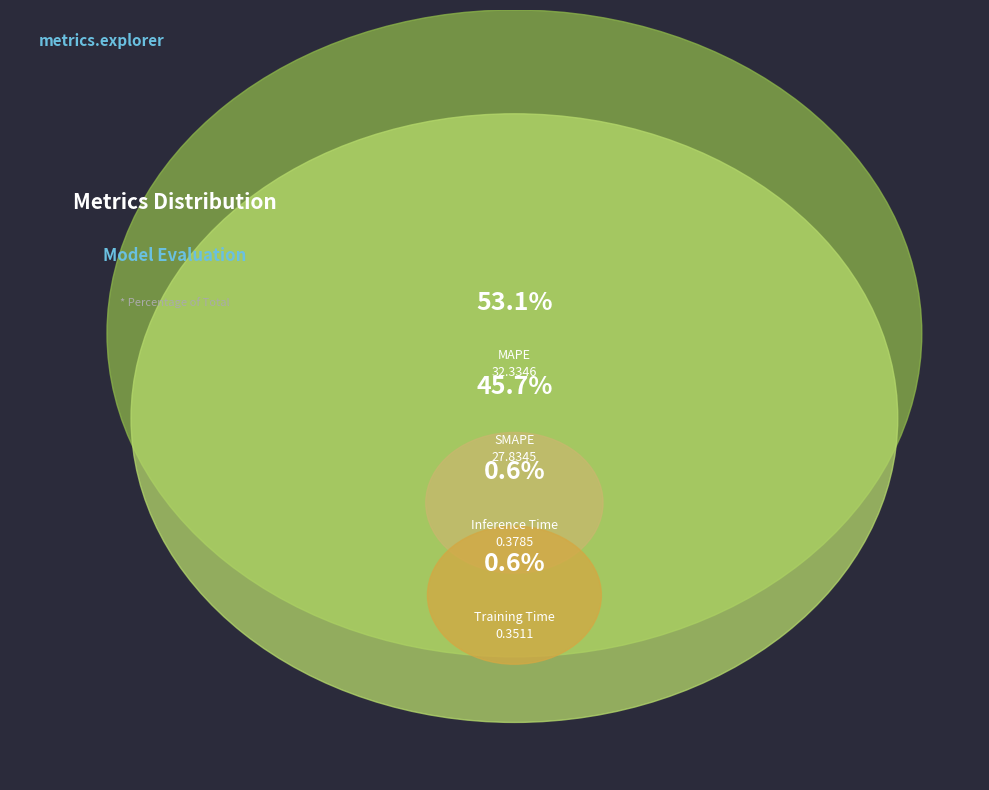

Rank the categories by value from highest to lowest.

MAPE, SMAPE, Inference Time, Training Time